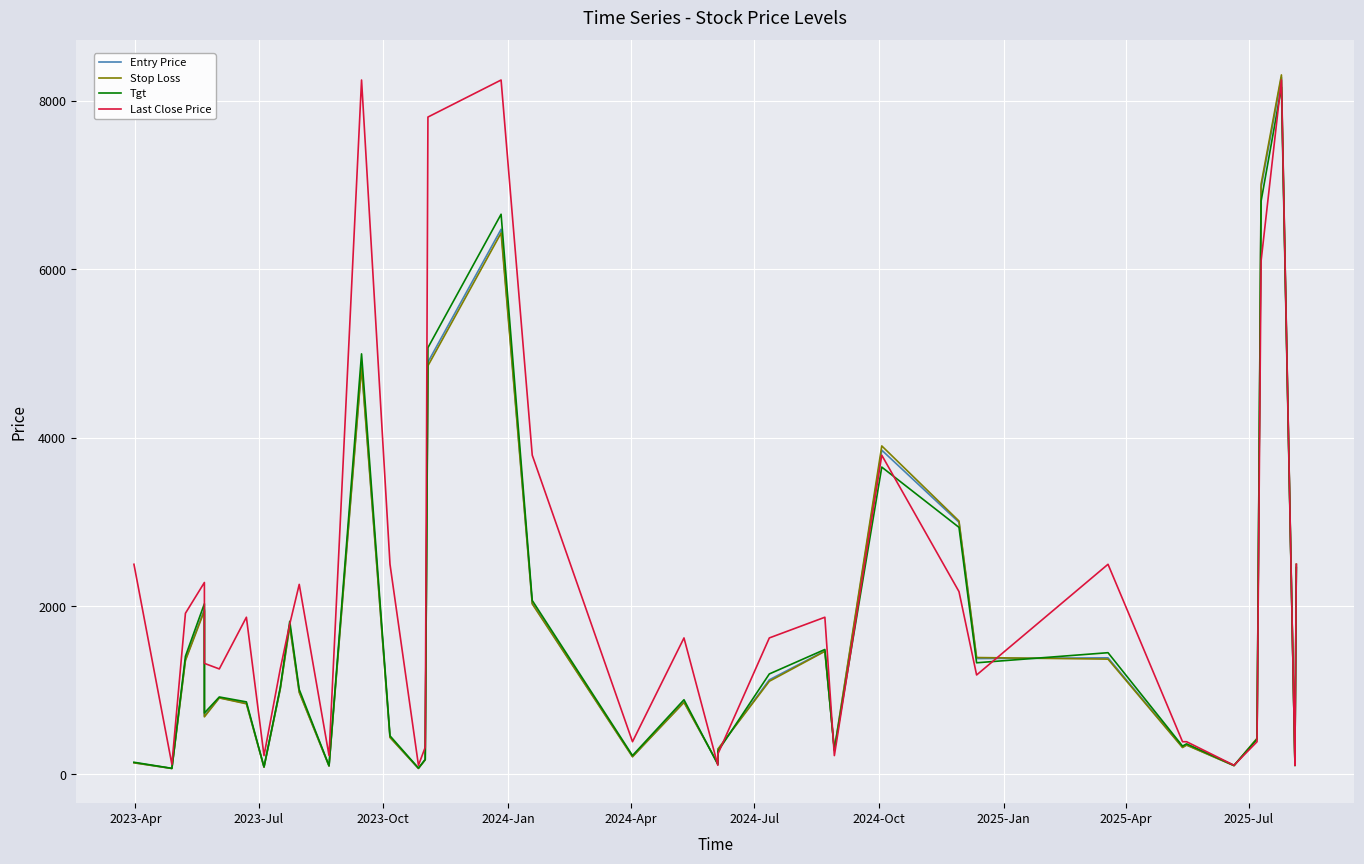

What is the sum of all Stop Loss values?

62474.5